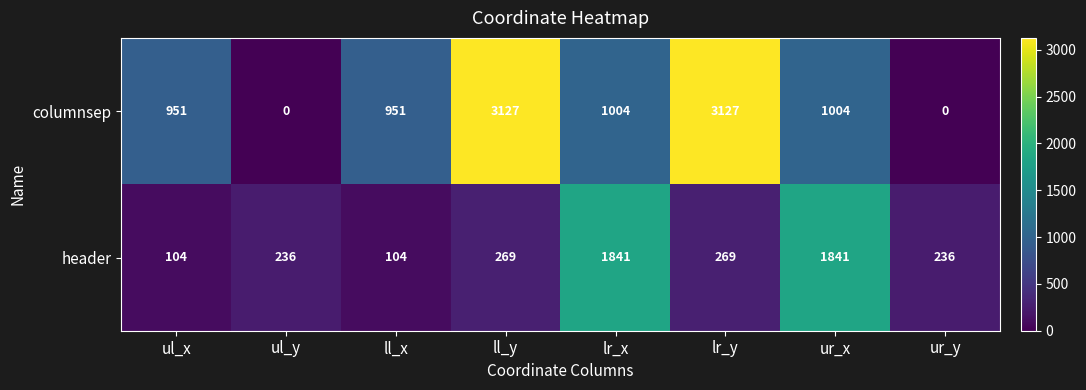

What is the greatest value displayed?

3127